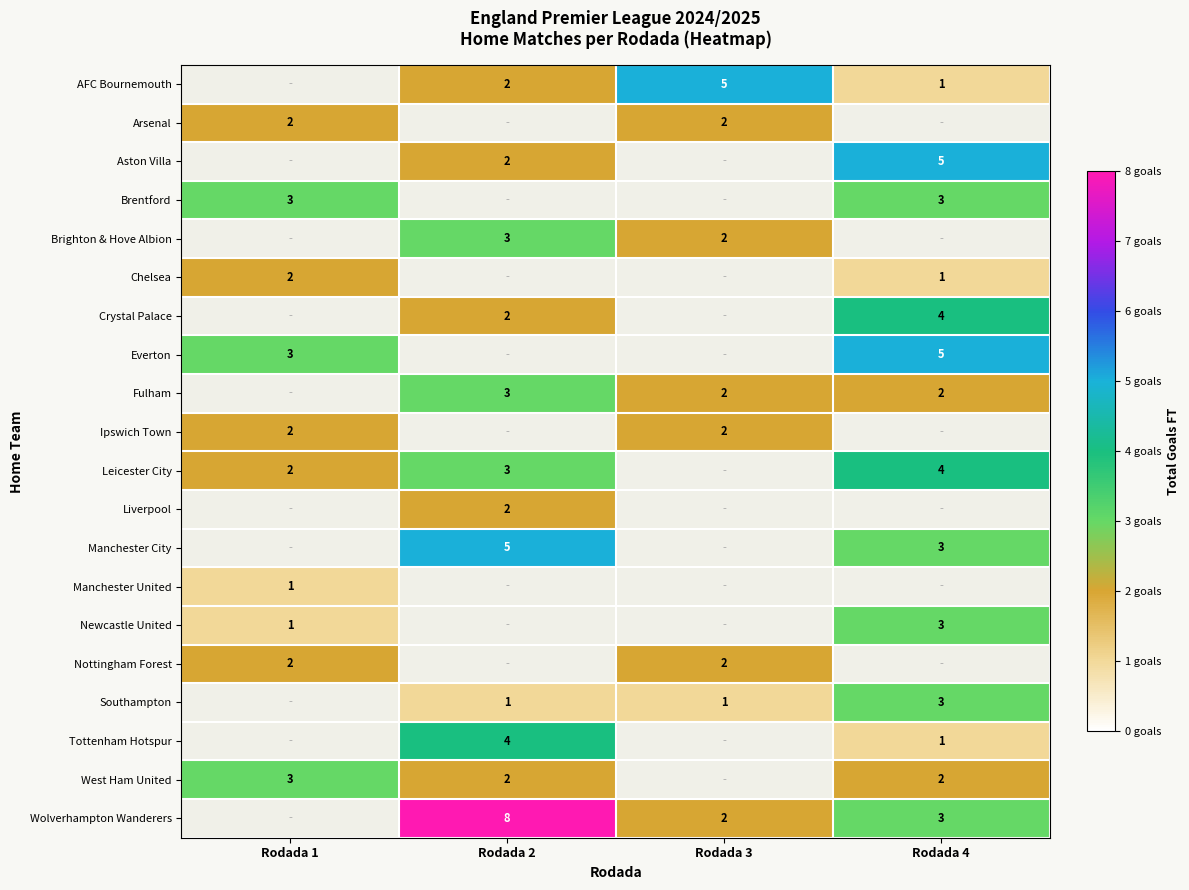

Is it true that Manchester City equals 5 at Rodada 4?

False